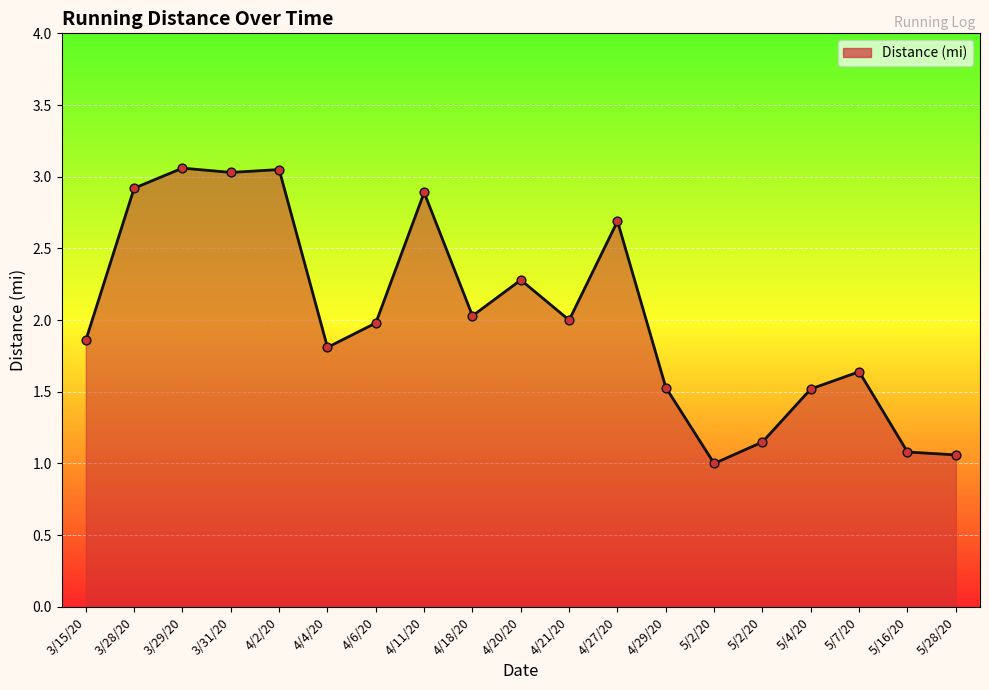

Is this an area chart (filled region under the line)?

Yes